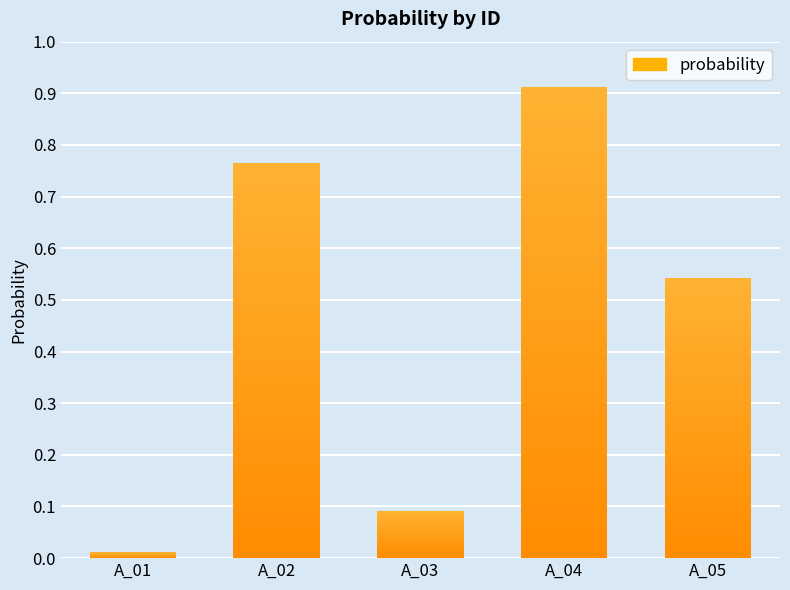

Rank the categories by value from lowest to highest.

A_01, A_03, A_05, A_02, A_04